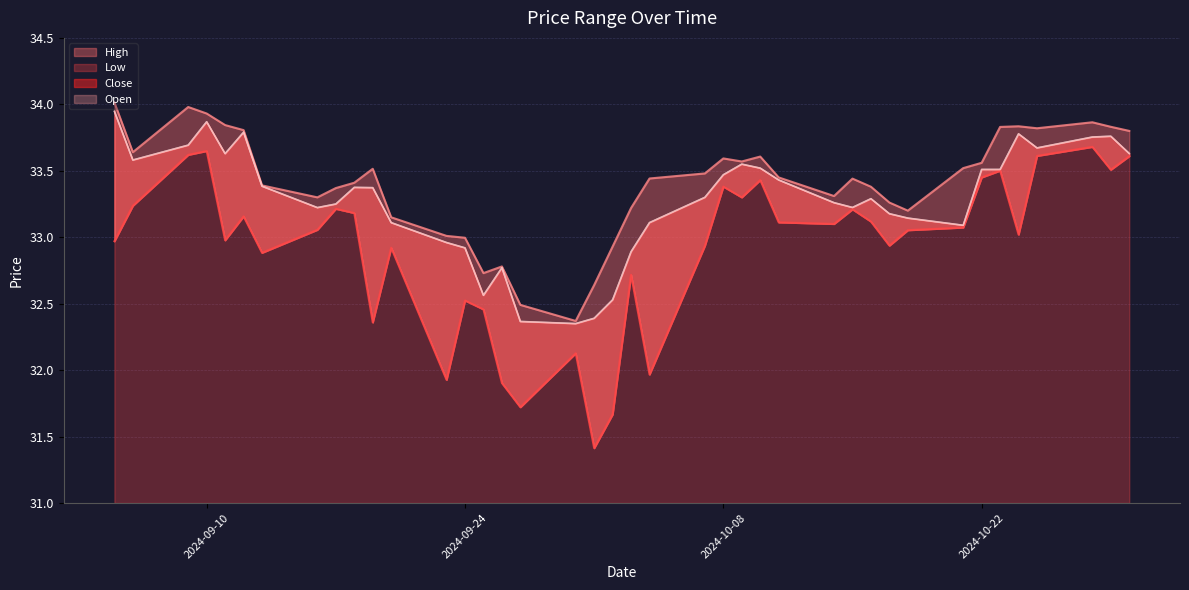

Count the number of categories in the chart.

40